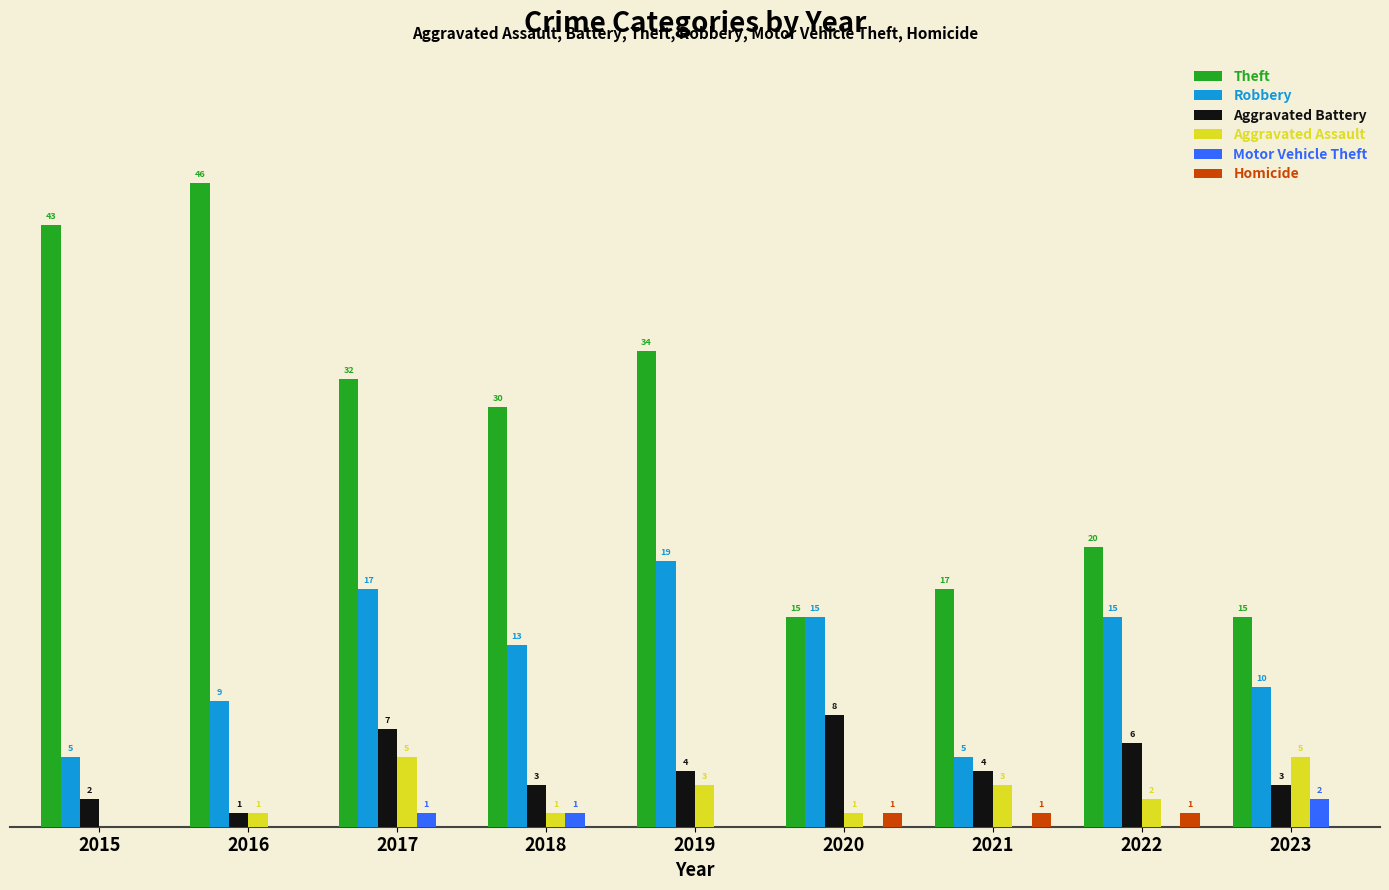

Which series has the largest total across all categories?

Theft